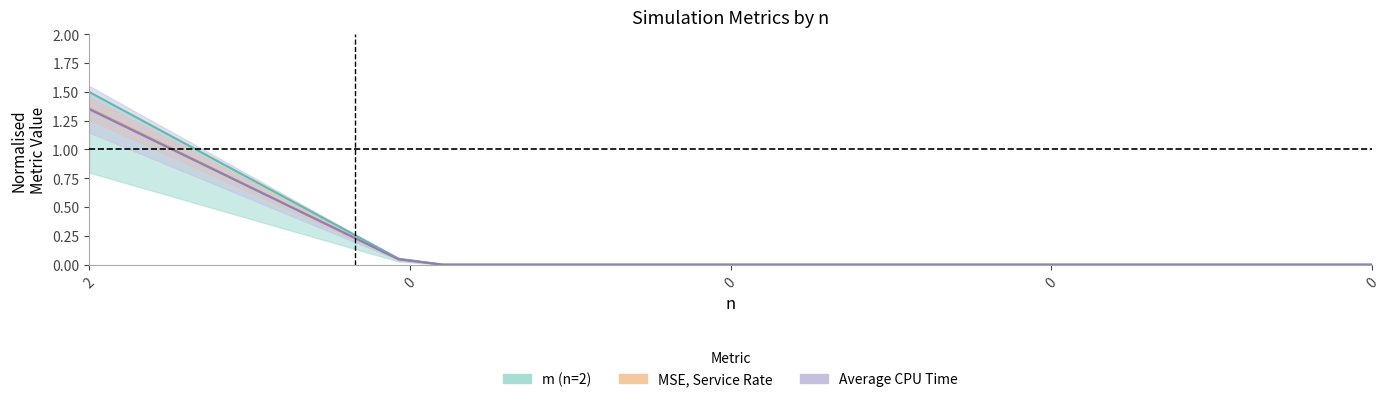

Is it true that MSE, Arrival Rate equals -0.8 at 14?

False